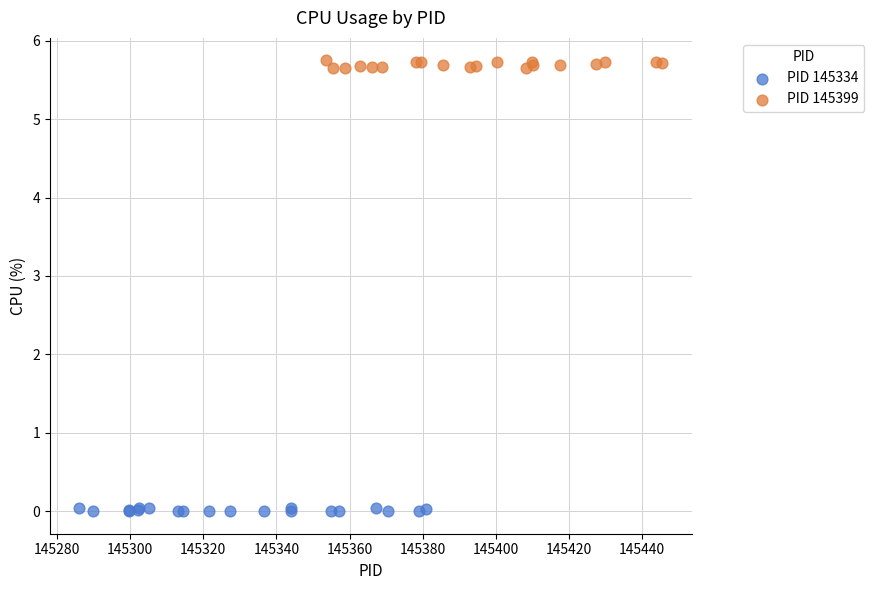

Which series reaches the maximum Y coordinate?

PID 145399